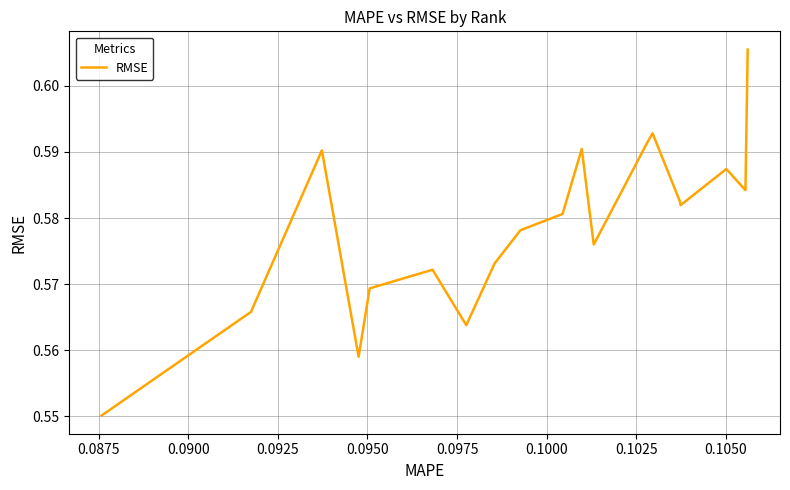

How many lines are shown in the chart?

1